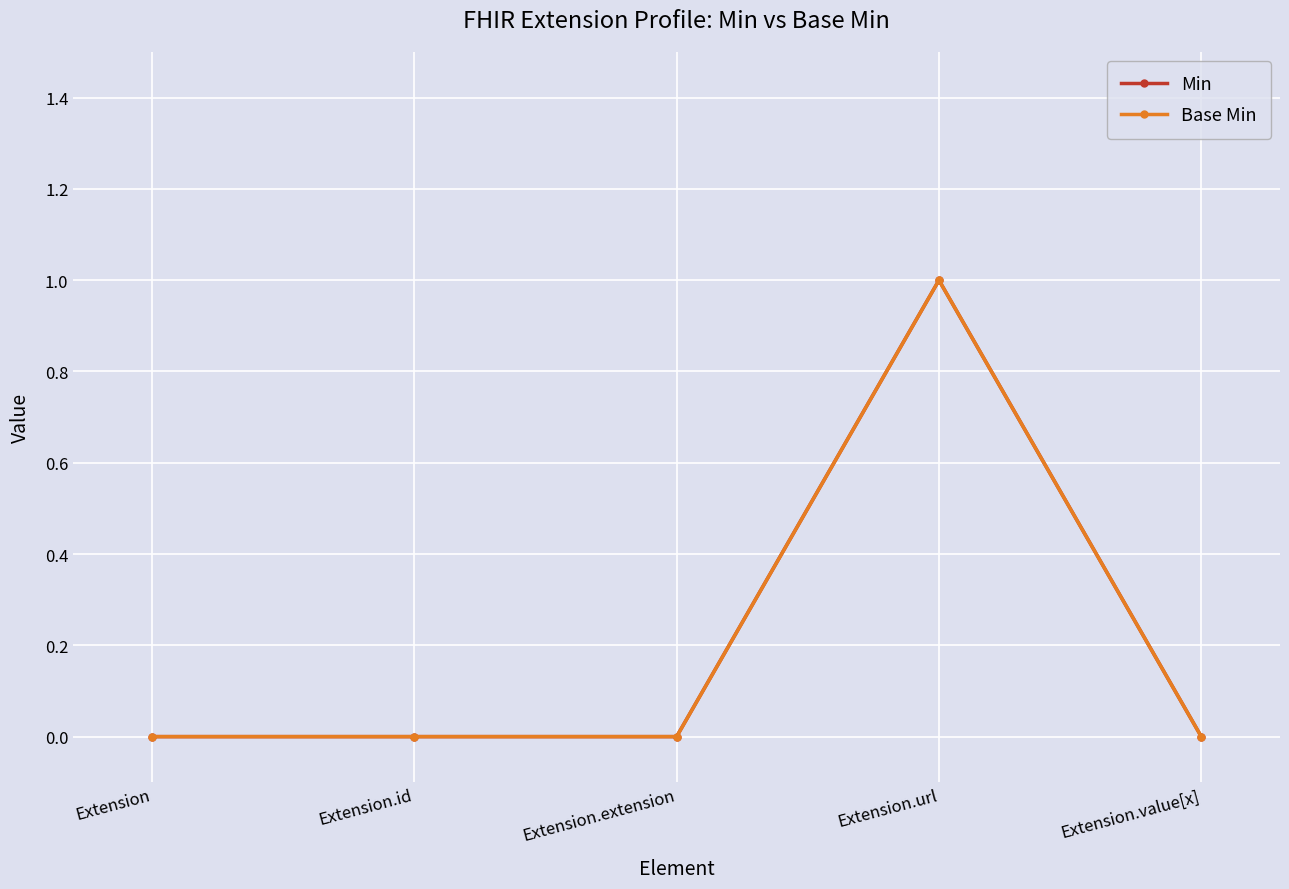

The value of Base Min at Extension.id is 1. True or false?

False